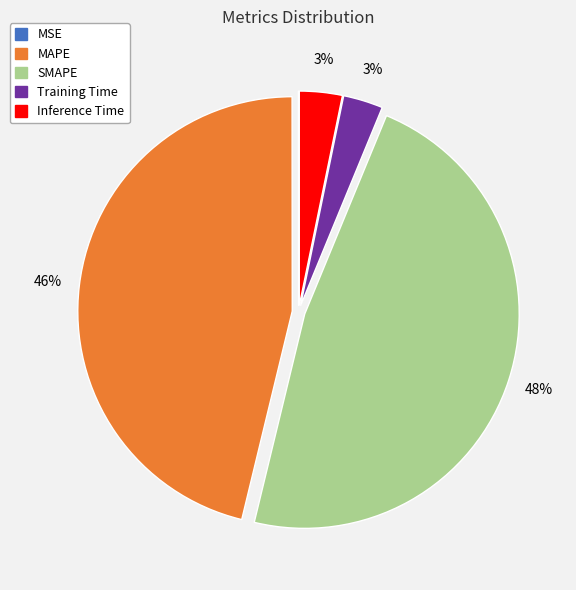

Is it true that Training Time is 3% of the pie?

True